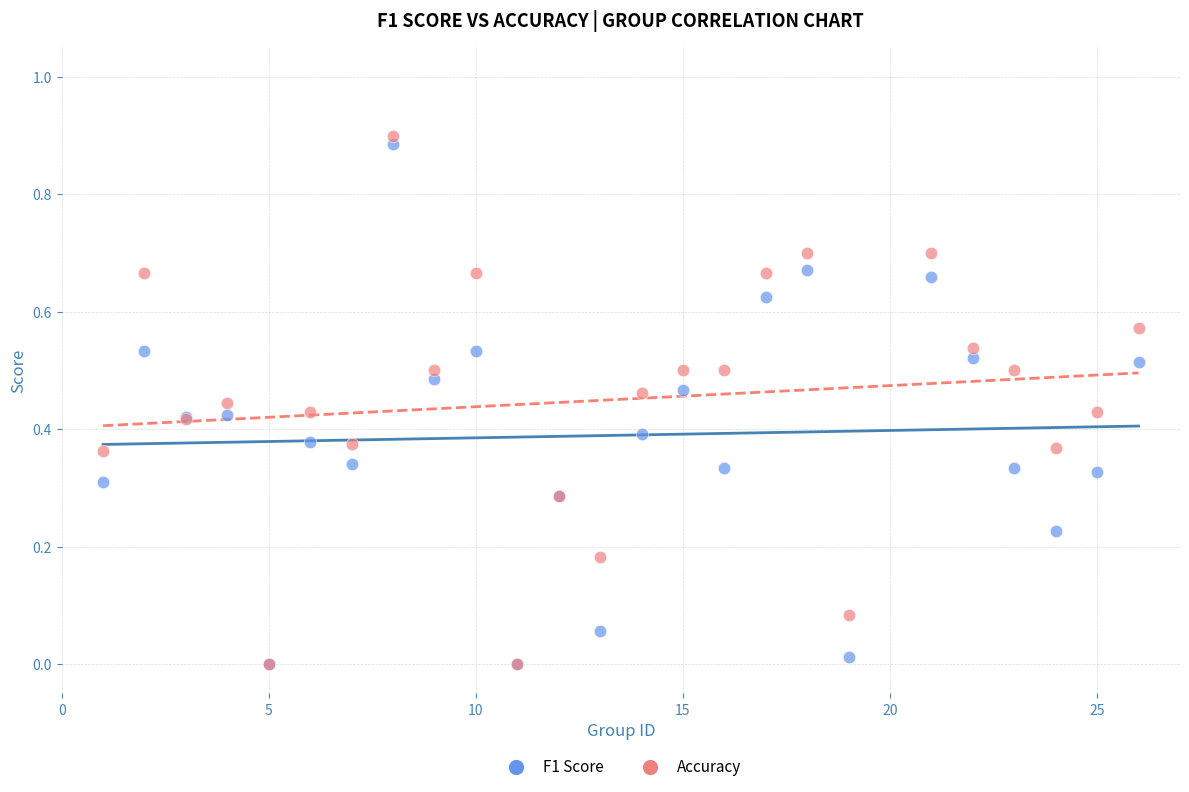

What are all the series names shown in the legend?

F1 Score, Accuracy